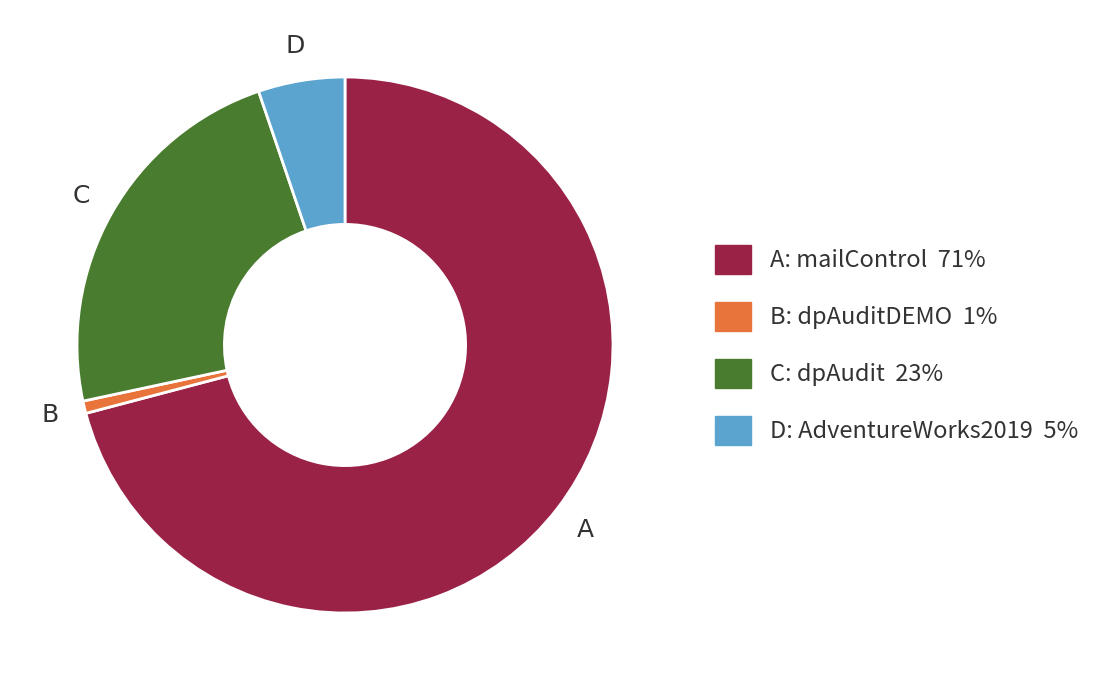

Does any single category account for the majority?

Yes